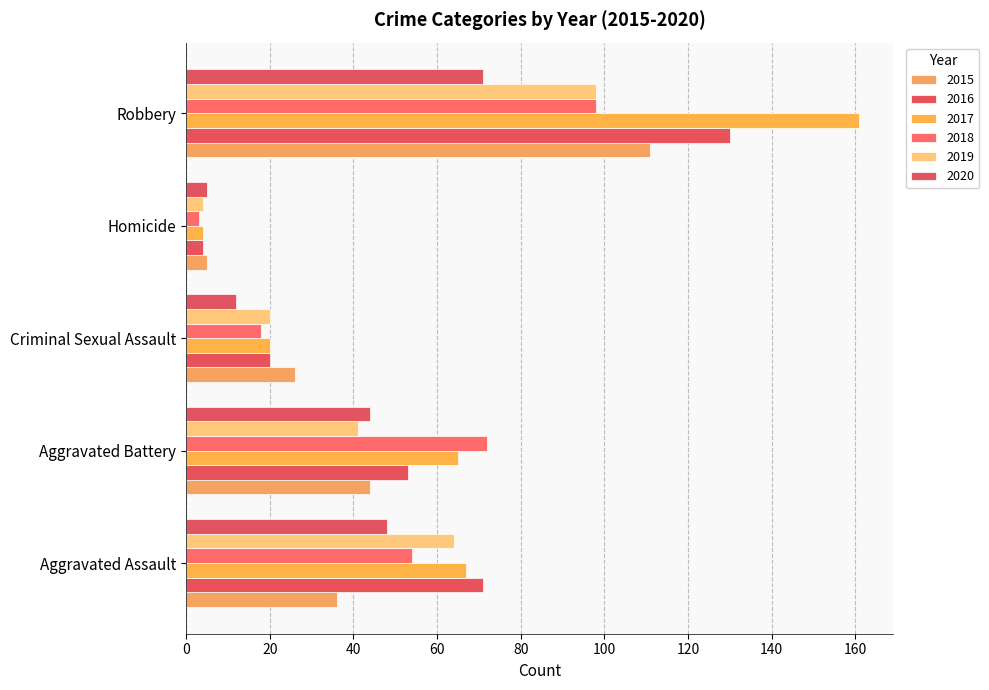

How many categories are shown in the chart?

5